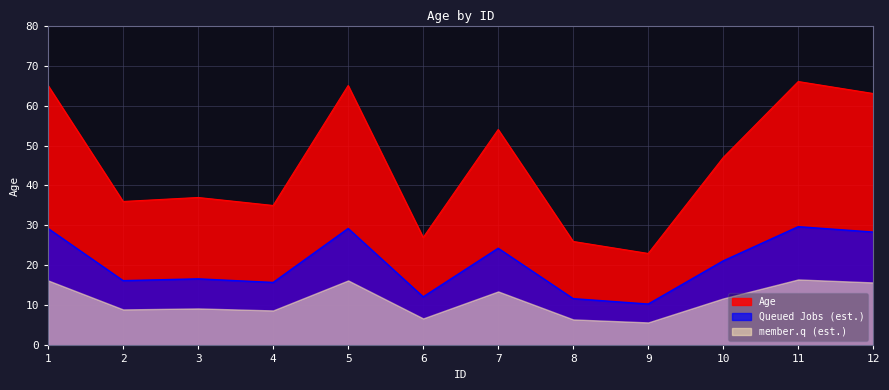

Which series has the largest total across all categories?

Age